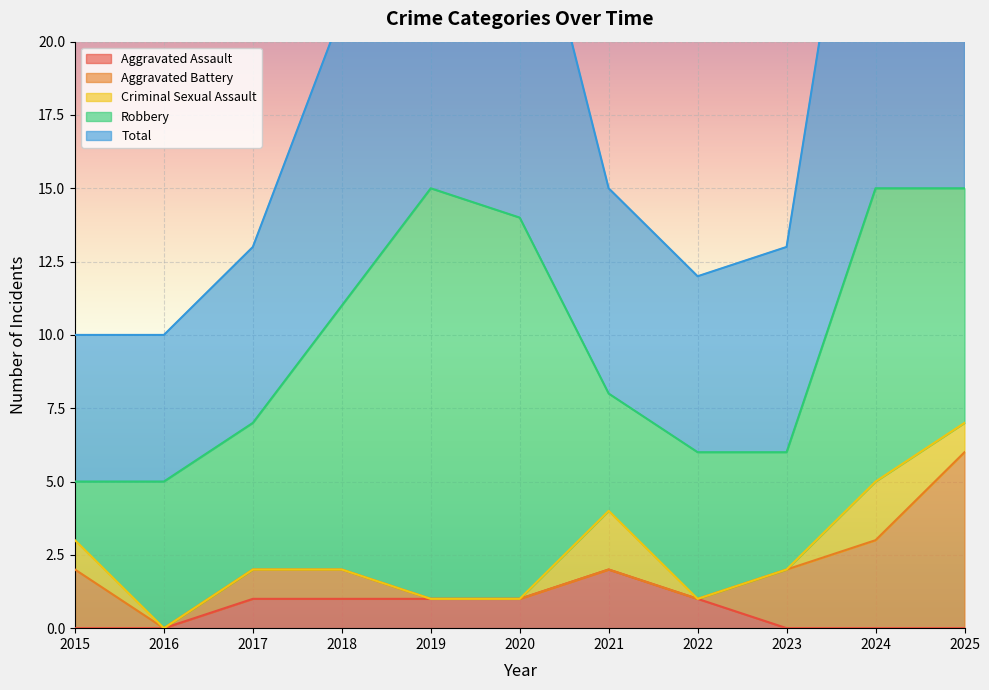

What is the value of the Criminal Sexual Assault point at the 10th from the left?

2